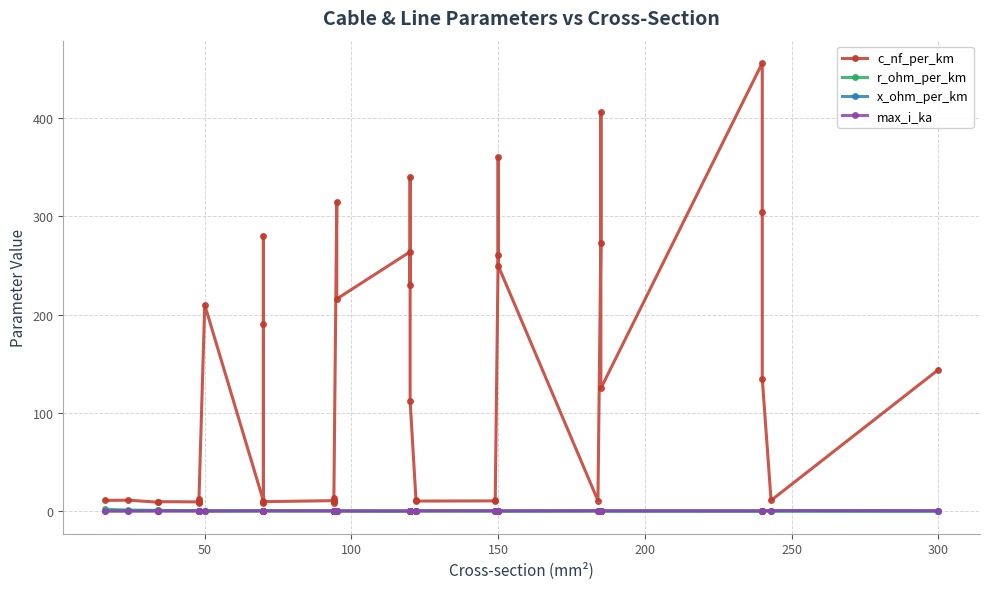

Reading right to left, what are all the values shown in this chart?

c_nf_per_km: 144.0	11.0	135.0	304.0	456.0	125.0	406.0	273.0	10.8	250.0	360.0	261.0	11.2	10.5	10.3	11.1	112.0	340.0	230.0	264.0	216.0	315.0	10.0	8.7	13.2	10.8	9.7	8.4	190.0	280.0	10.4	210.0	8.0	10.1	12.2	9.5	9.7	9.2	11.2	11.0
r_ohm_per_km: 0.1	0.1	0.1	0.1	0.1	0.1	0.2	0.2	0.2	0.2	0.2	0.2	0.2	0.2	0.2	0.2	0.2	0.3	0.3	0.2	0.3	0.3	0.3	0.3	0.3	0.3	0.4	0.4	0.4	0.4	0.4	0.6	0.6	0.6	0.6	0.6	0.8	0.8	1.2	1.9
x_ohm_per_km: 0.1	0.3	0.1	0.1	0.1	0.2	0.1	0.1	0.3	0.1	0.1	0.1	0.3	0.3	0.3	0.3	0.2	0.1	0.1	0.1	0.1	0.1	0.3	0.4	0.3	0.3	0.4	0.5	0.1	0.1	0.3	0.1	0.5	0.3	0.3	0.4	0.4	0.4	0.3	0.3
max_i_ka: 0.6	0.6	0.5	0.4	0.4	0.5	0.4	0.4	0.5	0.3	0.3	0.3	0.5	0.5	0.4	0.4	0.4	0.3	0.3	0.2	0.3	0.2	0.3	0.3	0.3	0.3	0.3	0.3	0.2	0.2	0.3	0.1	0.2	0.2	0.2	0.2	0.2	0.2	0.1	0.1